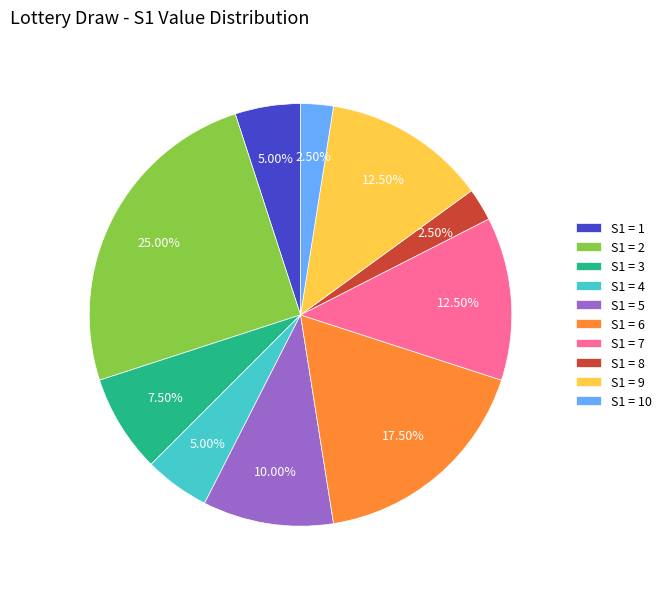

Count the number of slices in the pie.

10